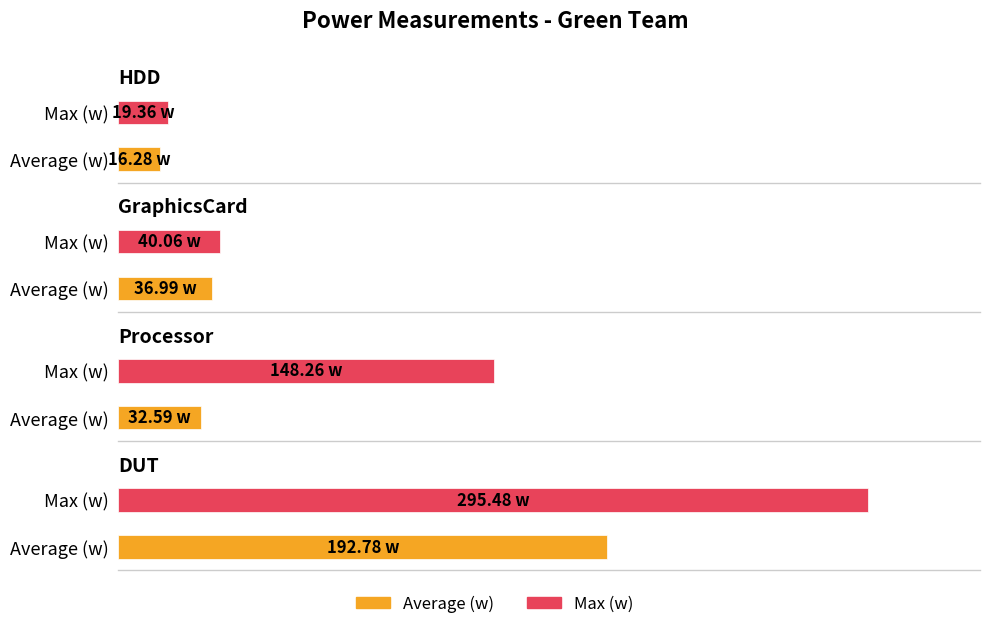

Rank the series by their average value, from highest to lowest.

Max (w), Average (w)